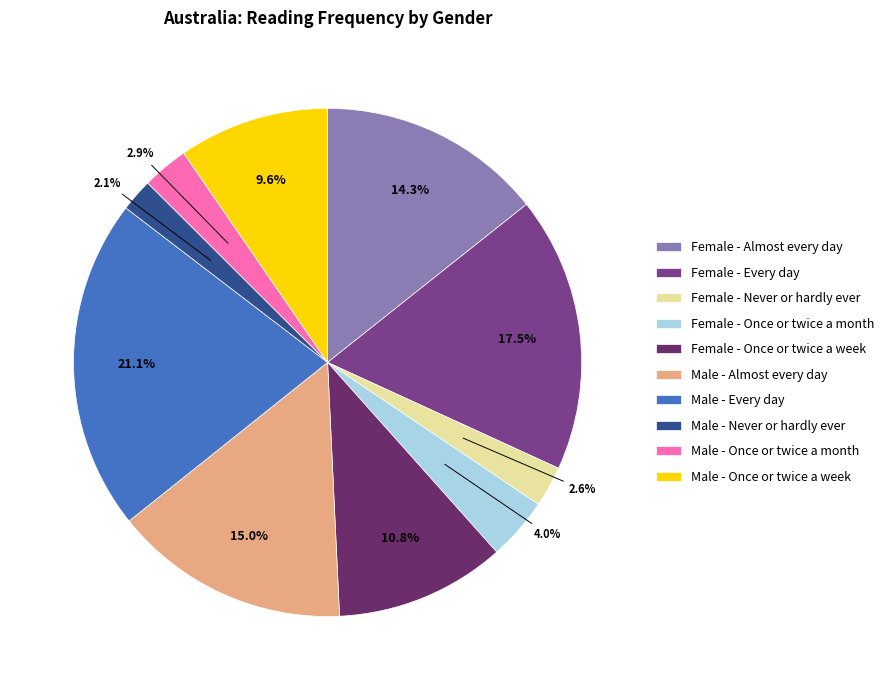

Approximately how many times larger is the value at Male - Every day compared to Male - Almost every day?

1.4